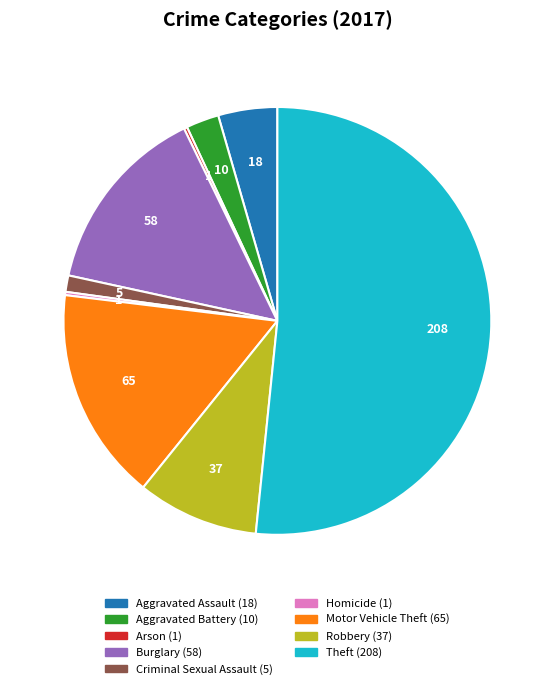

Which slice is the largest?

Theft